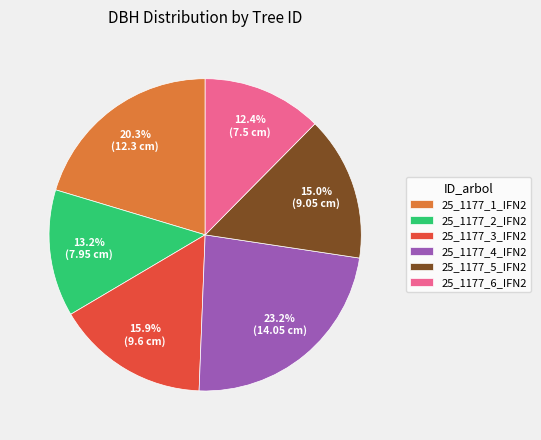

How many segments does this pie chart have?

6